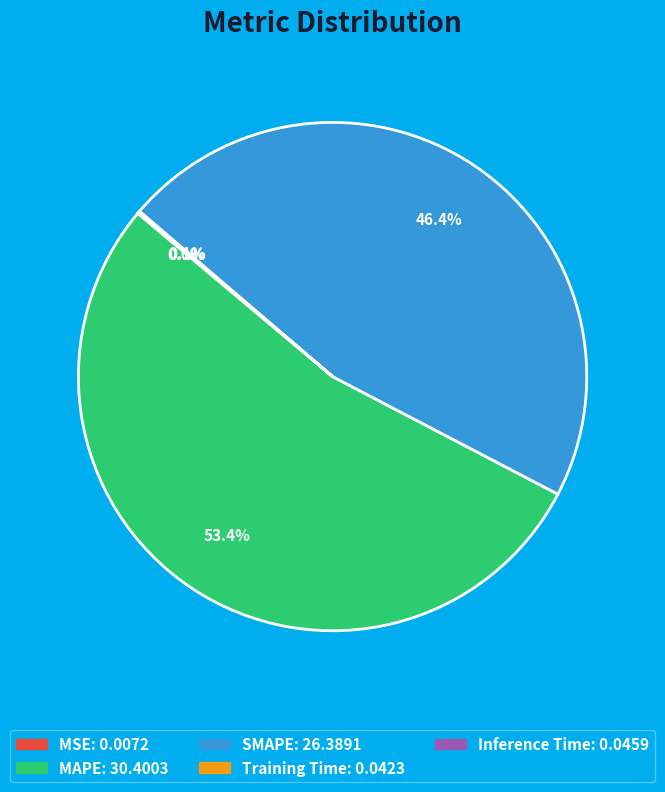

Which category has the biggest portion of the pie?

MAPE